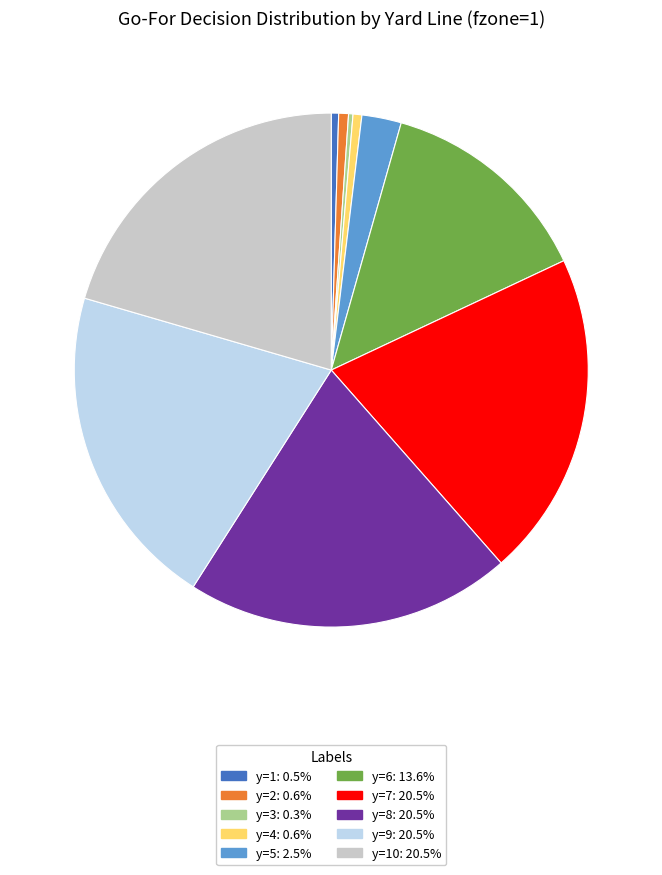

Does any single category account for the majority?

No